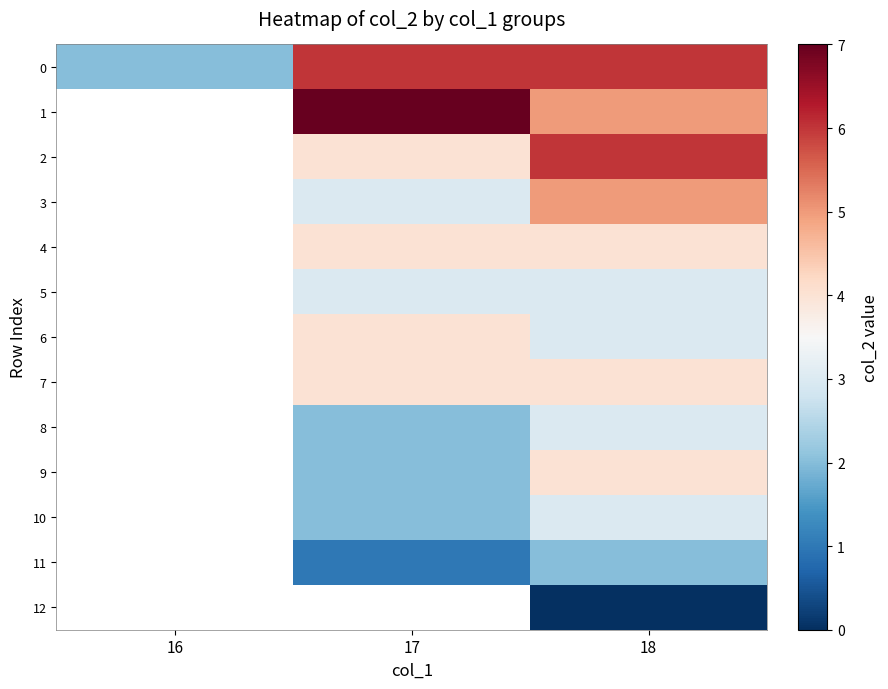

What is the difference between the maximum and second lowest values in the 2 series?

2.0